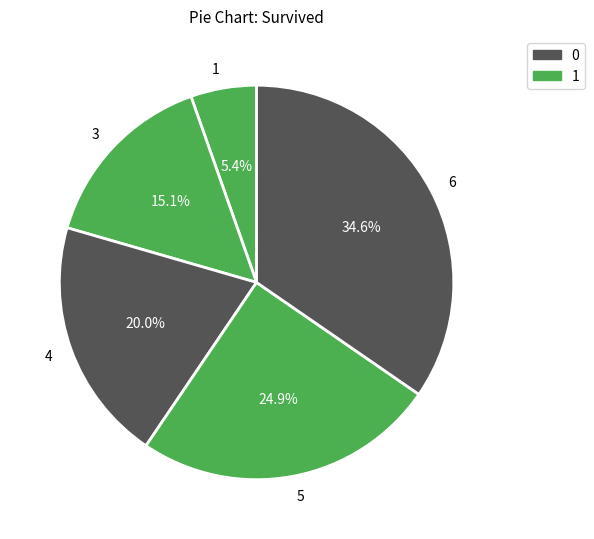

Which has a higher value, 4 or 1?

4